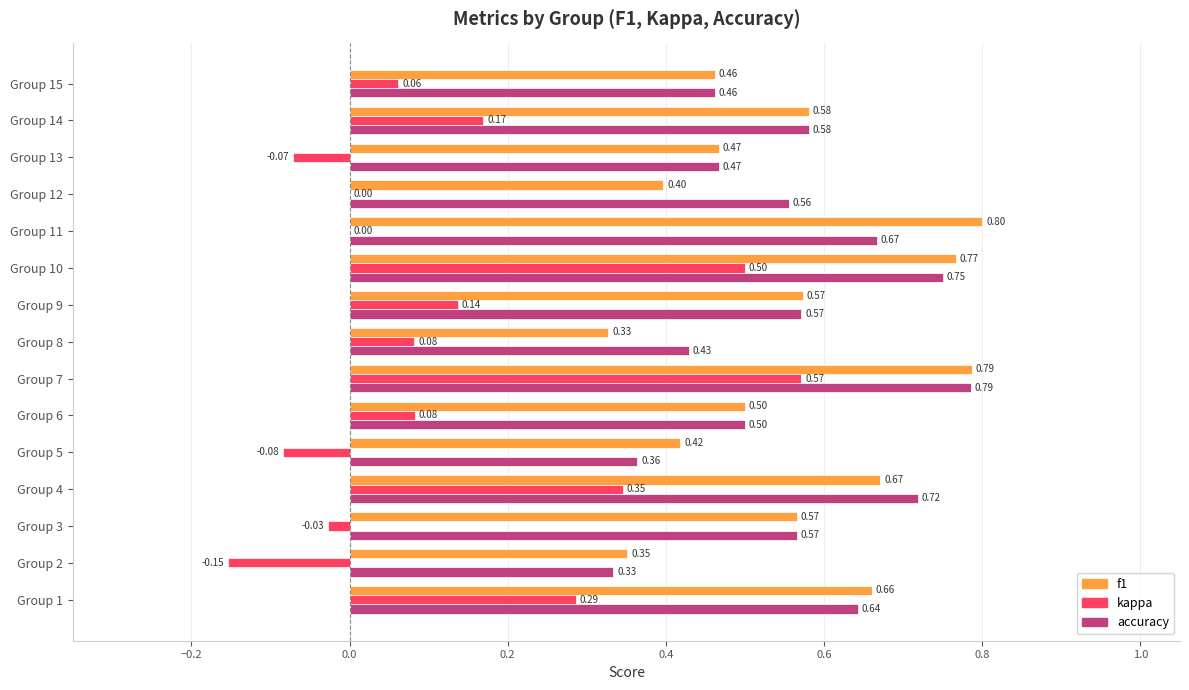

Between Group 3 and Group 5, which series saw the biggest shift?

accuracy